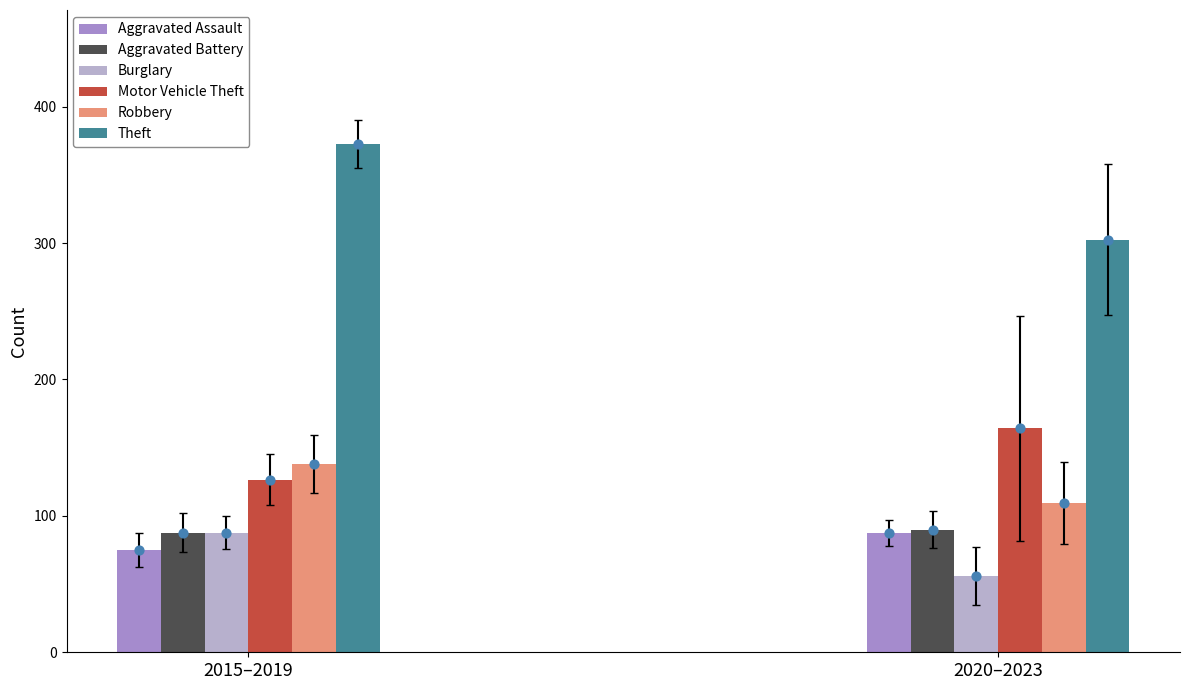

What are all the series names shown in the legend?

Aggravated Assault, Aggravated Battery, Burglary, Motor Vehicle Theft, Robbery, Theft